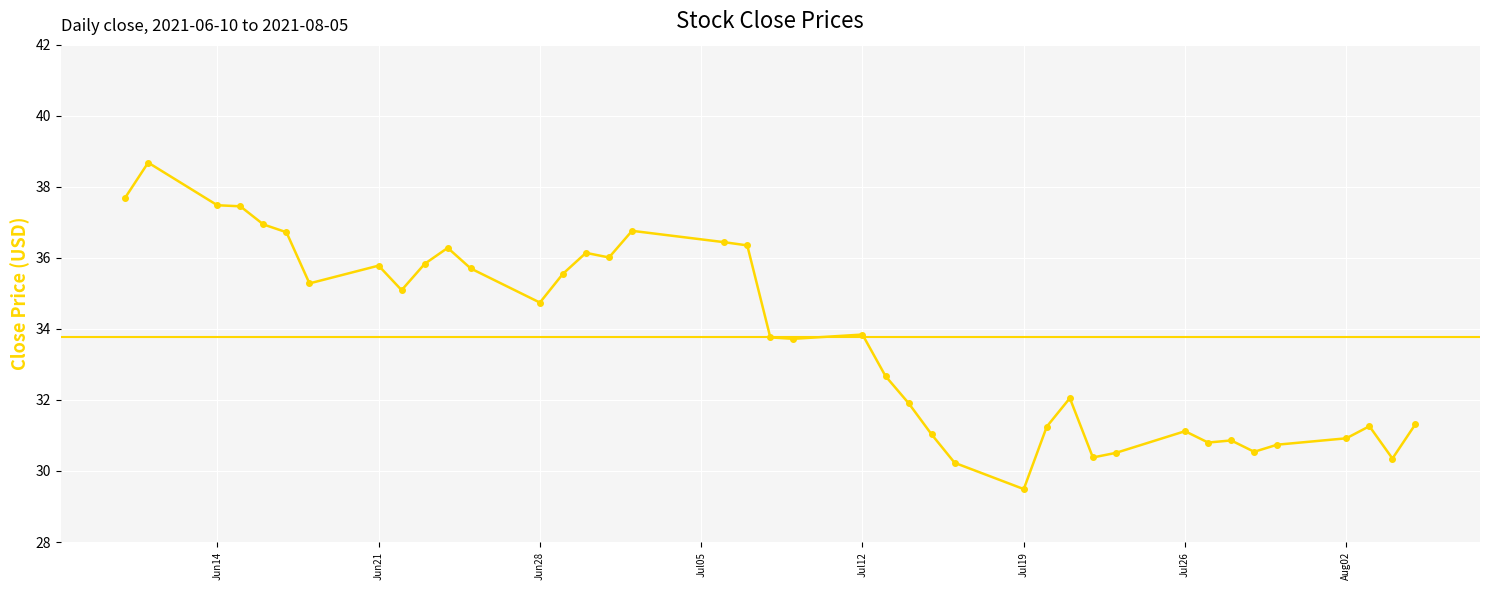

What is the value of the 11th point from the left?

36.3